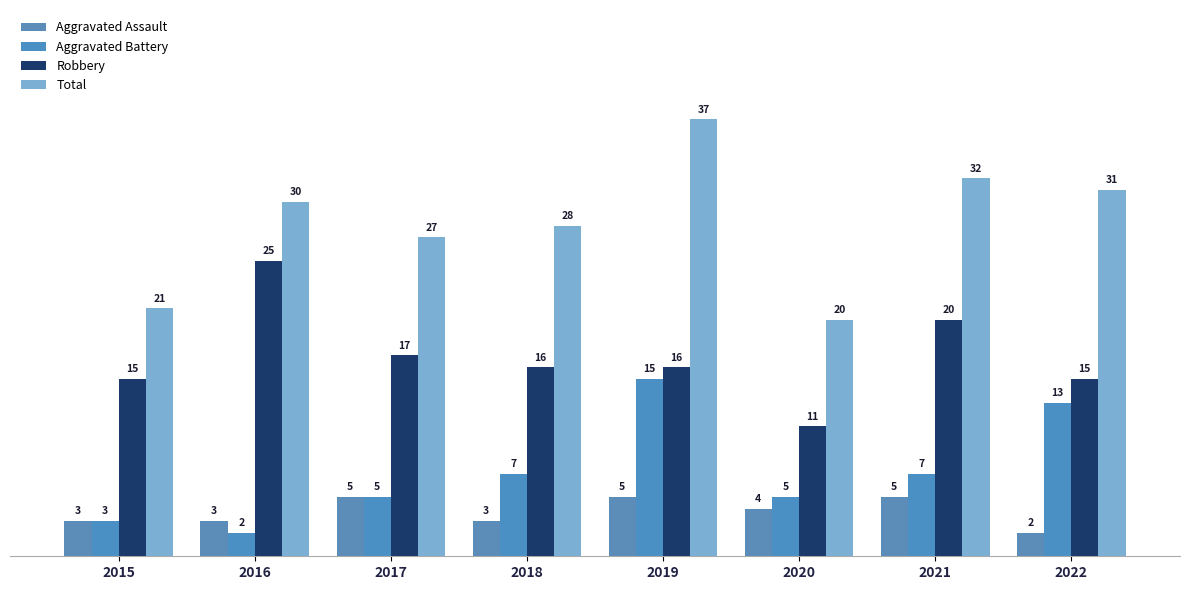

What is the difference between the highest and lowest values at 2019?

32